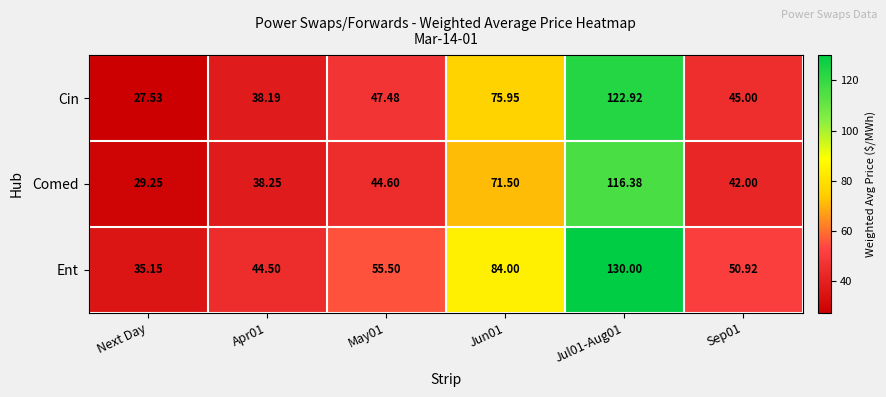

Which series has the largest range (max minus min)?

Cin